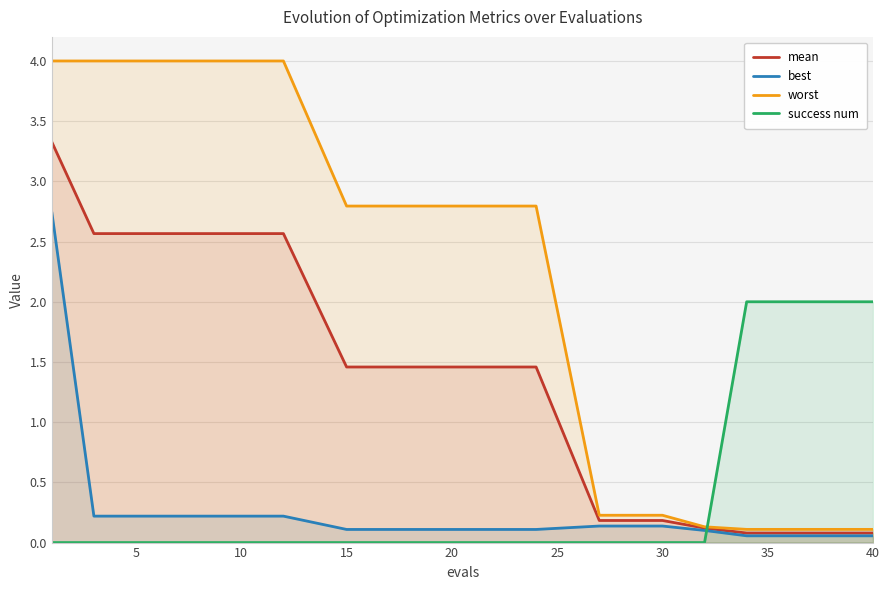

What is the average value of the worst series?

1.7